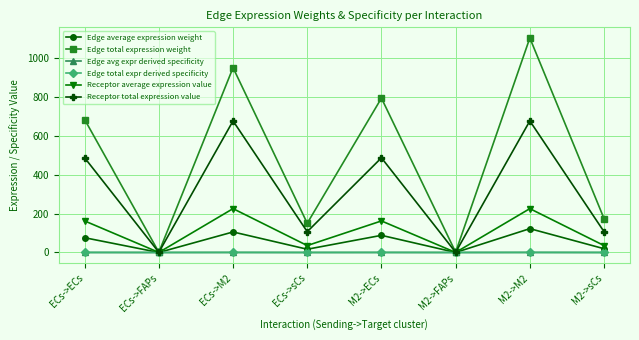

Which series has the largest range (max minus min)?

Edge total expression weight